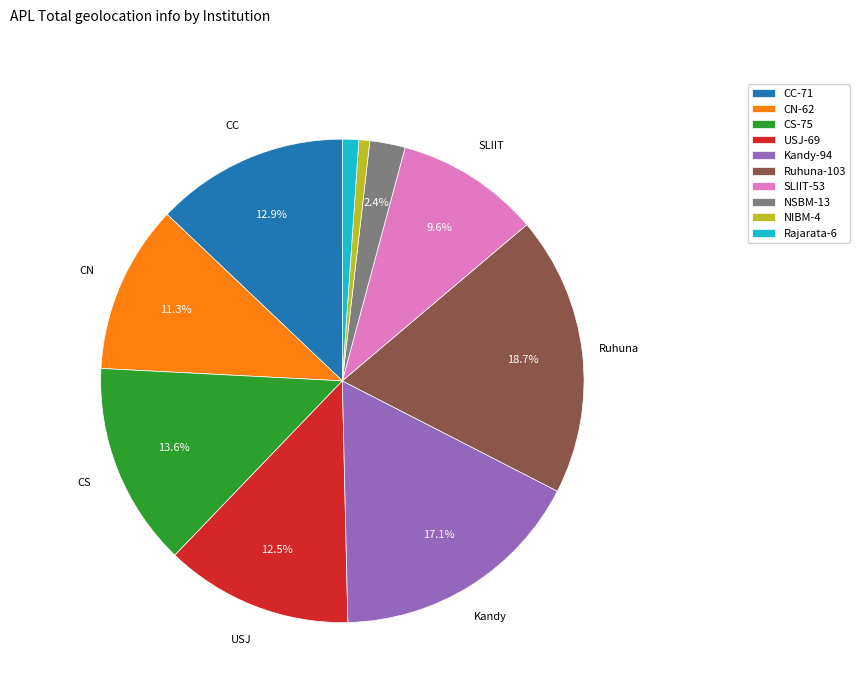

Approximately how many times larger is the value at CN-62 compared to USJ-69?

0.9